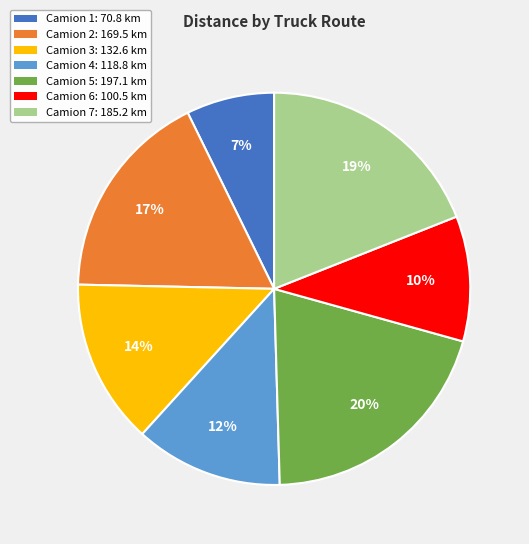

Is it true that Camion 6 is 10% of the pie?

True